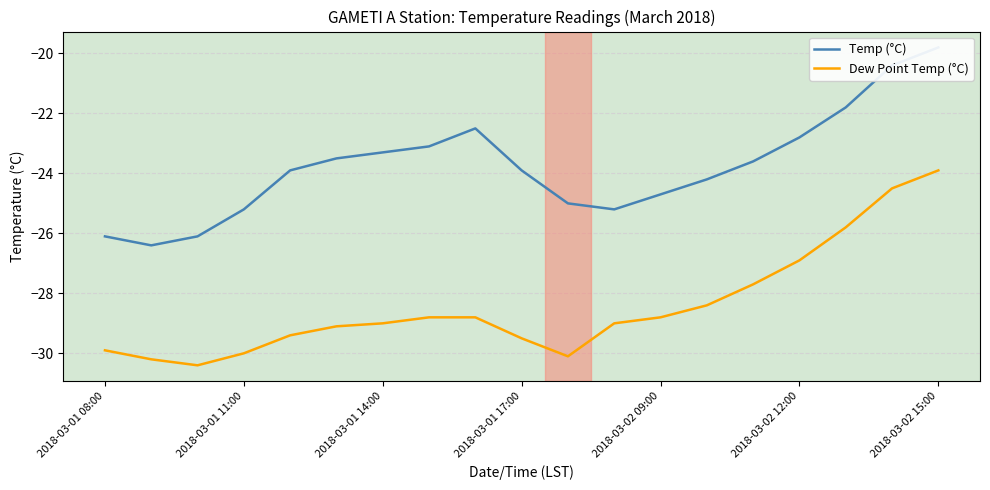

How many data points in Temp (°C) are less than -23?

14